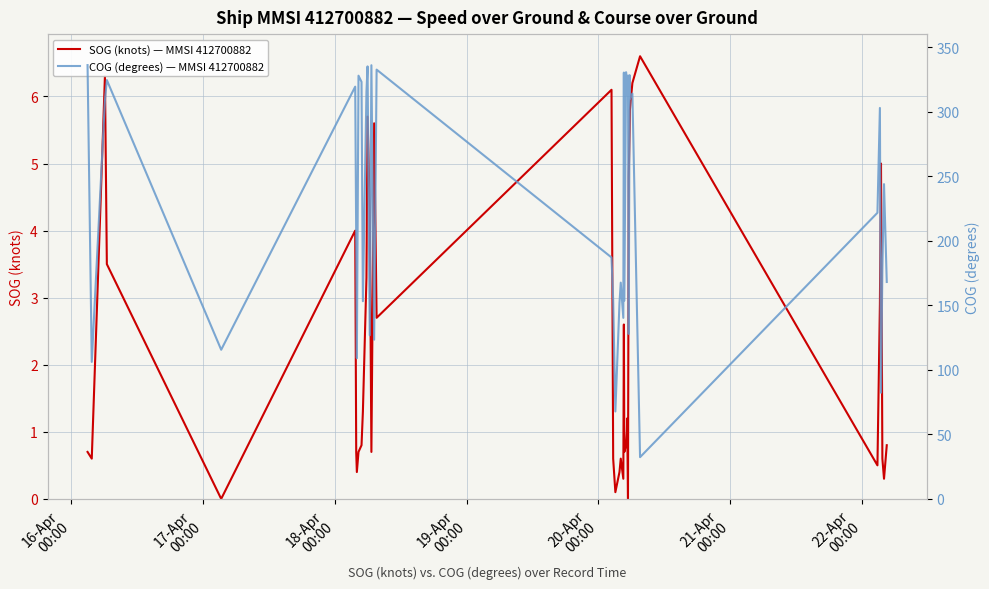

True or false: SOG (knots) — MMSI 412700882 and COG (degrees) — MMSI 412700882 intersect in this chart.

False